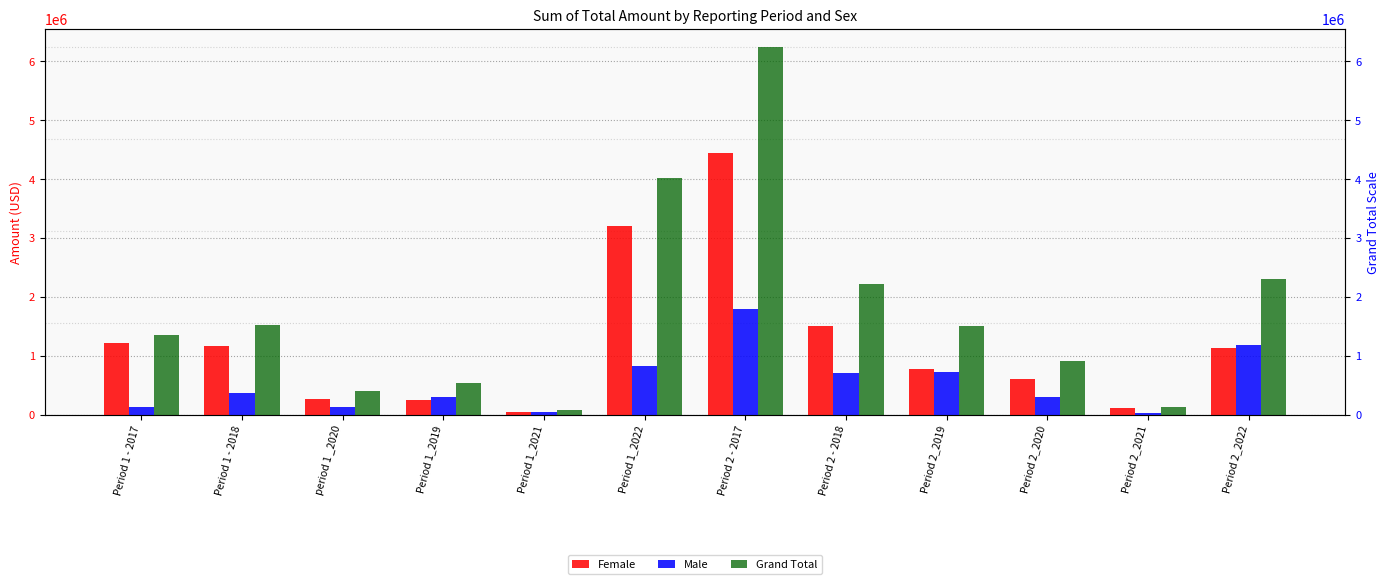

What position from the right is Period 1 - 2017?

12